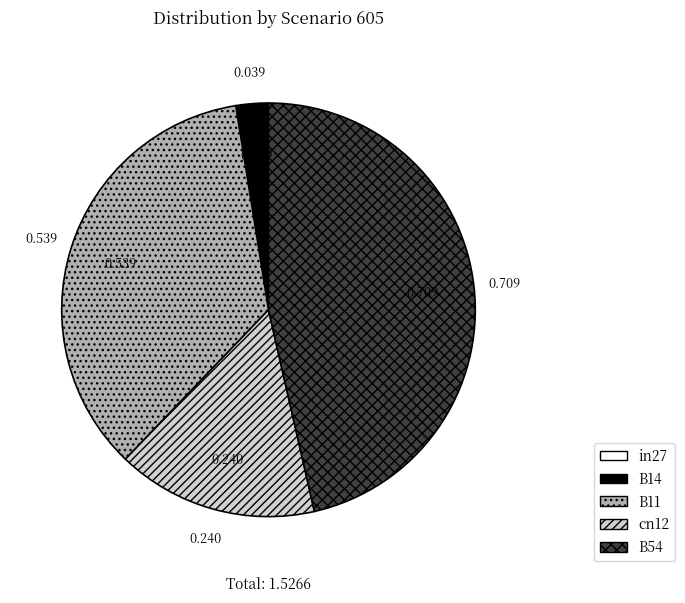

Does B11 account for over 50% of the chart?

No